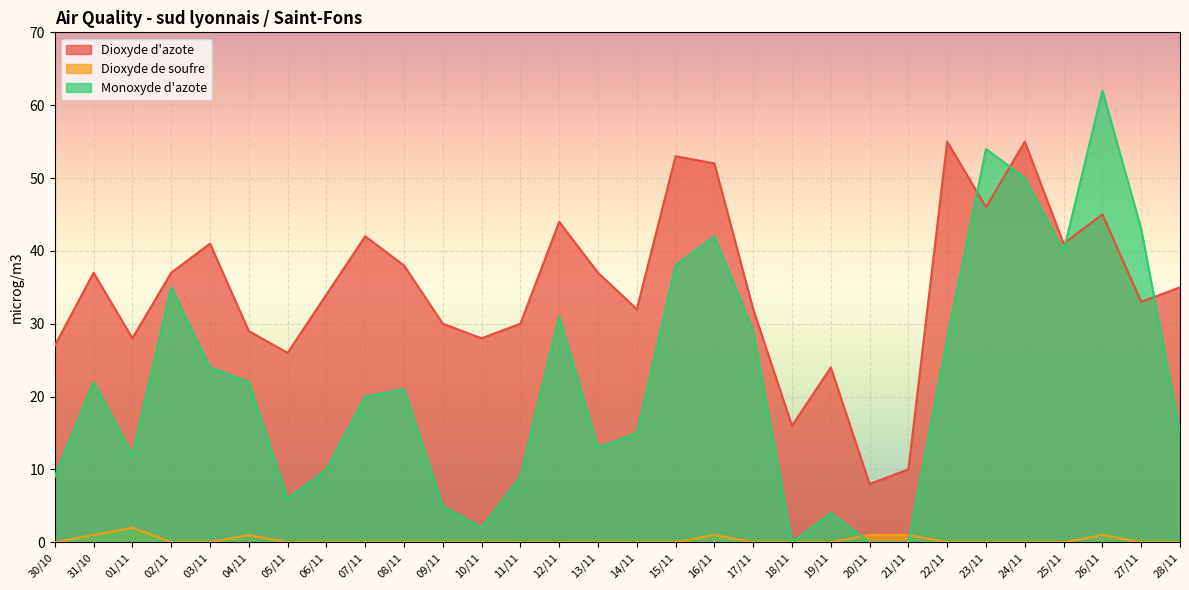

What is the average value of the Monoxyde d'azote series?

22